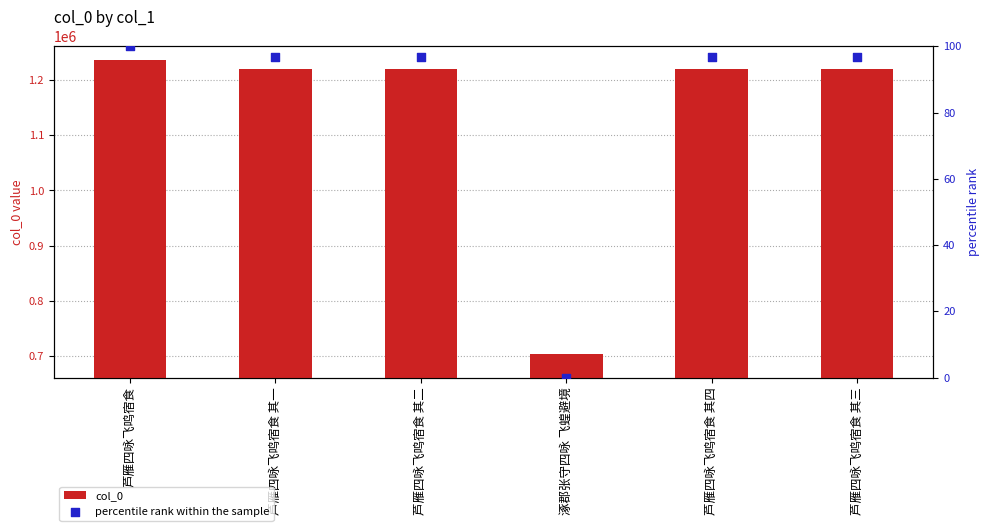

Which series has the largest total across all categories?

col_0